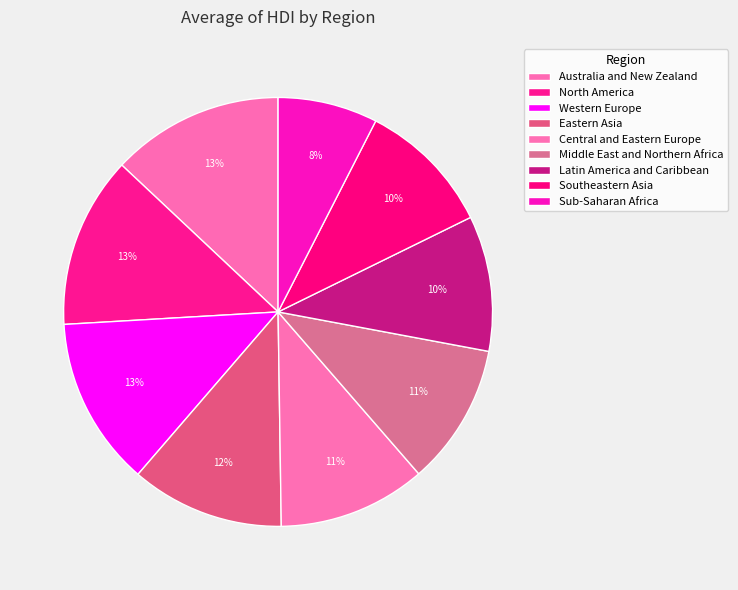

Combined, do Southeastern Asia and Australia and New Zealand account for over 50%?

No